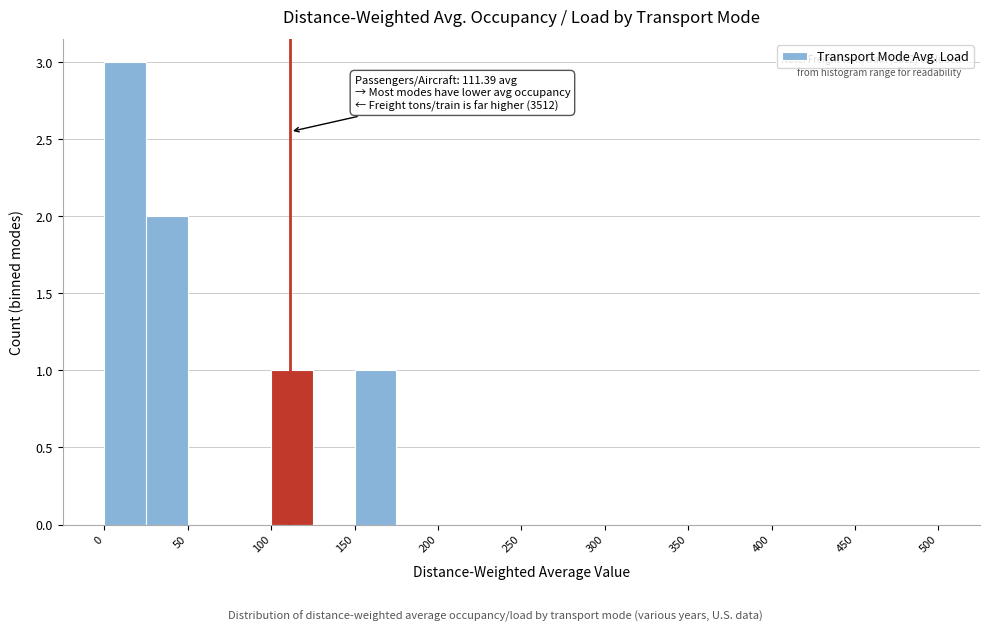

Over which range of the x-axis is the bar tallest?

0 to 25